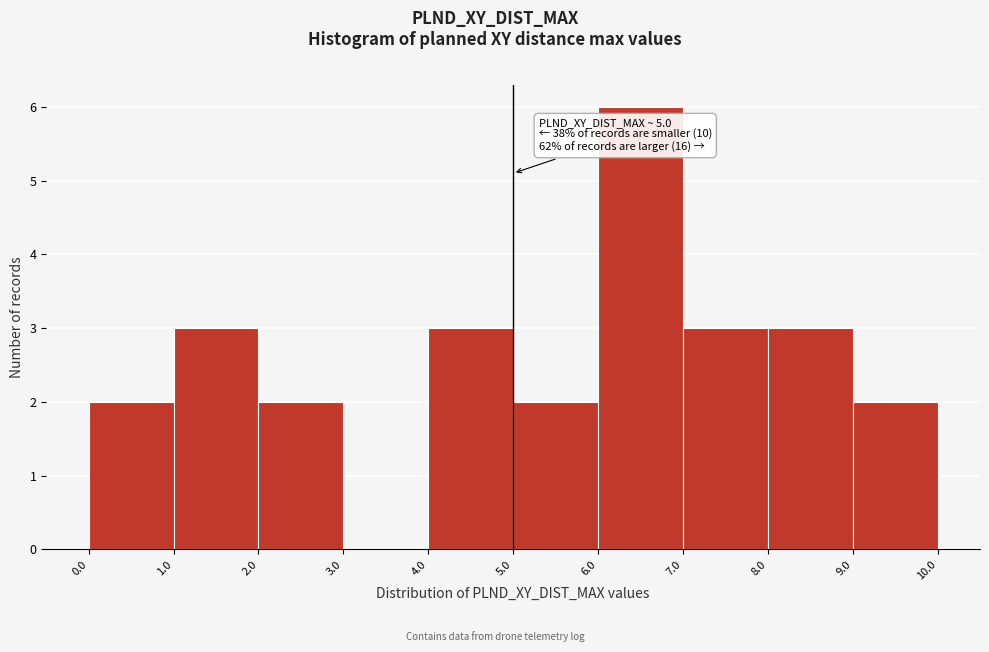

Which range on the x-axis has the tallest bar?

6.0 to 7.0